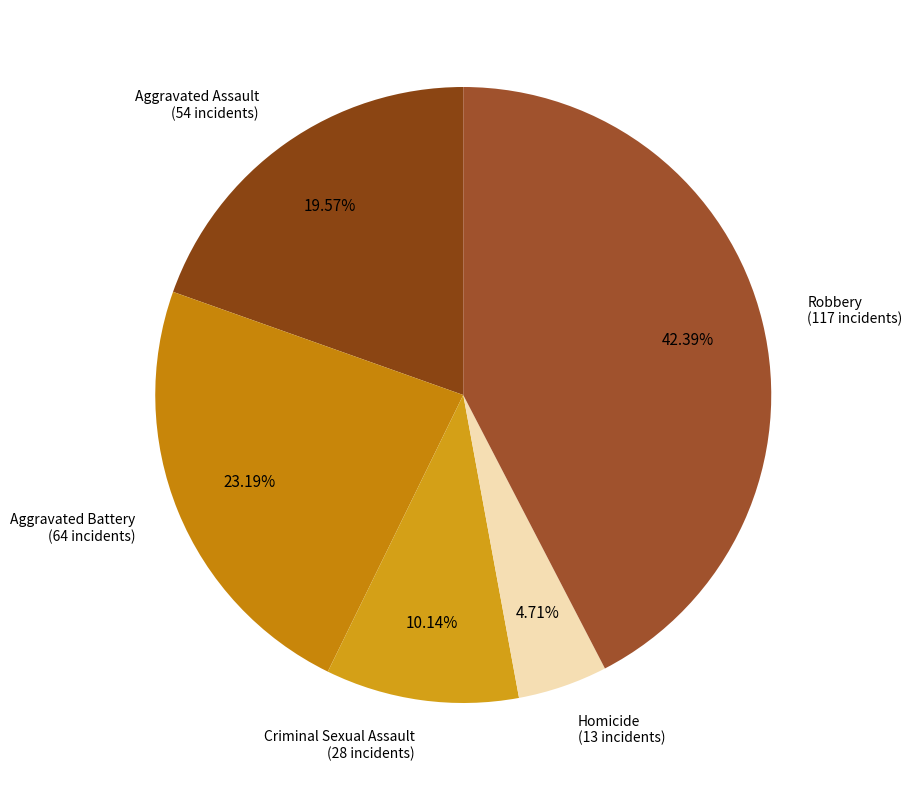

How many slices are in this pie chart?

5